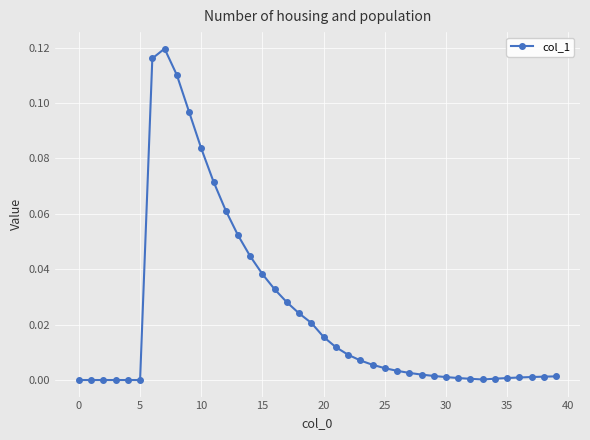

What is the sum of all values?

1.0